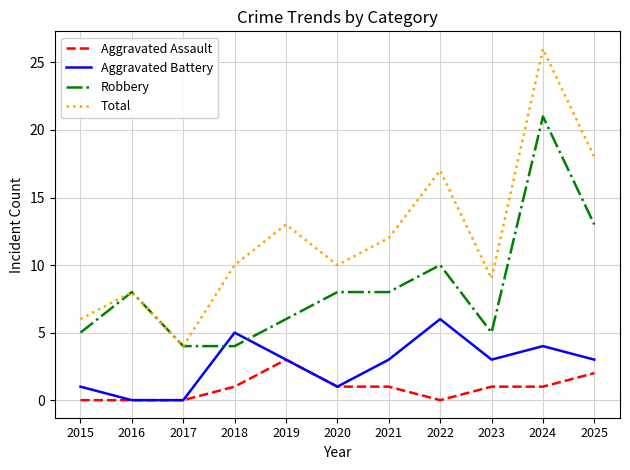

Rank the series by their maximum value, from lowest to highest.

Aggravated Assault, Aggravated Battery, Robbery, Total